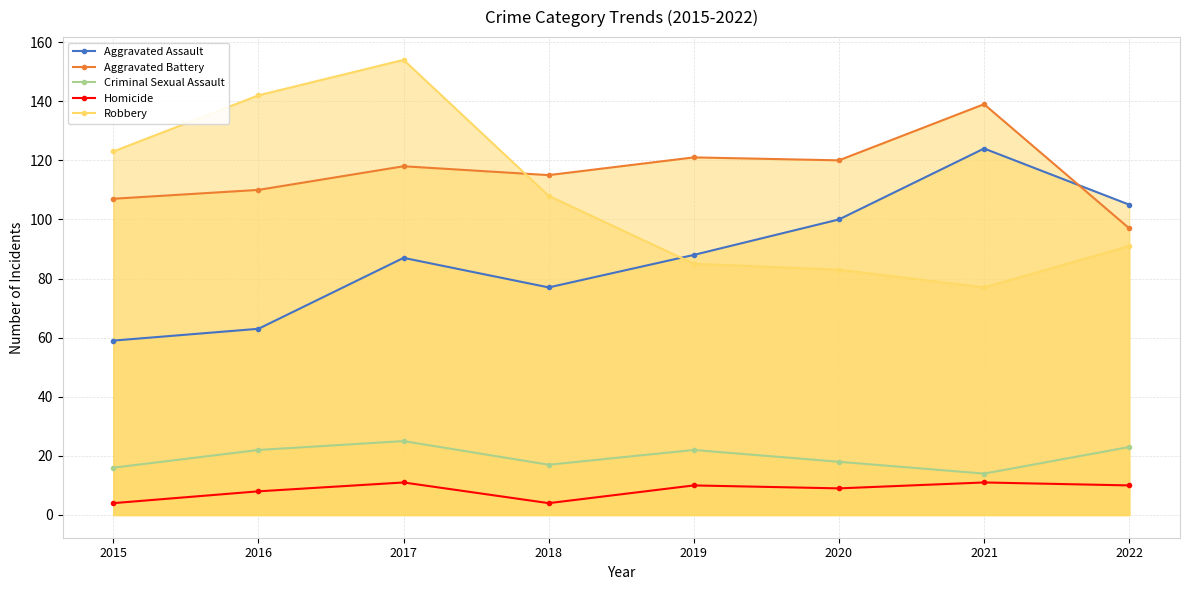

At which label does Homicide reach its peak?

2017